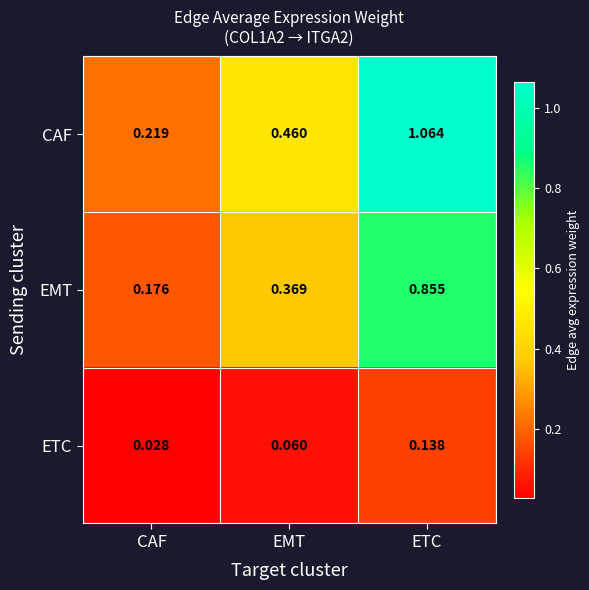

At which category is the sum across all series the highest?

ETC